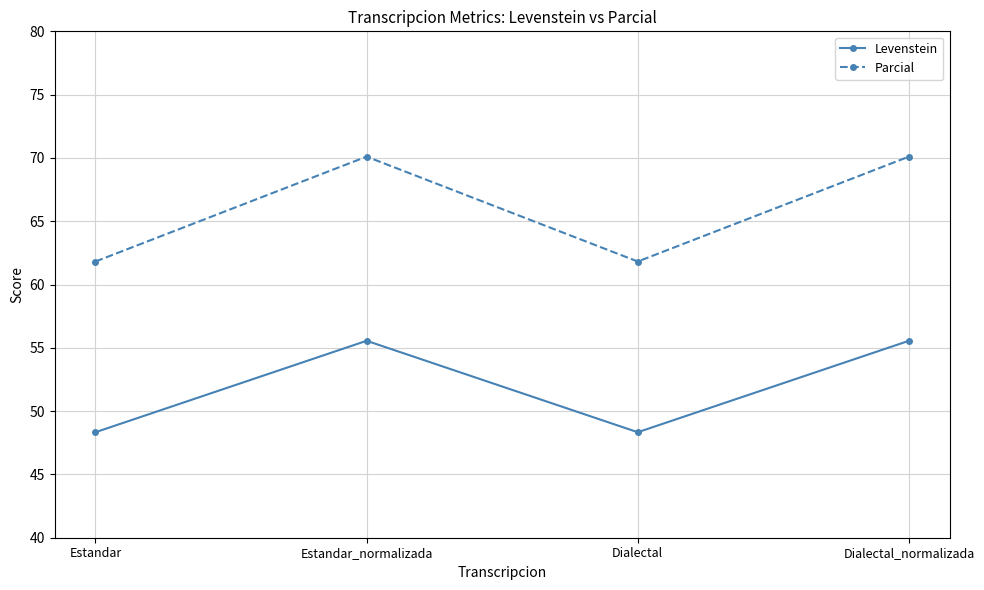

Reading right to left, what are all the values shown in this chart?

Levenstein: 55.6	48.3	55.6	48.3
Parcial: 70.1	61.8	70.1	61.8